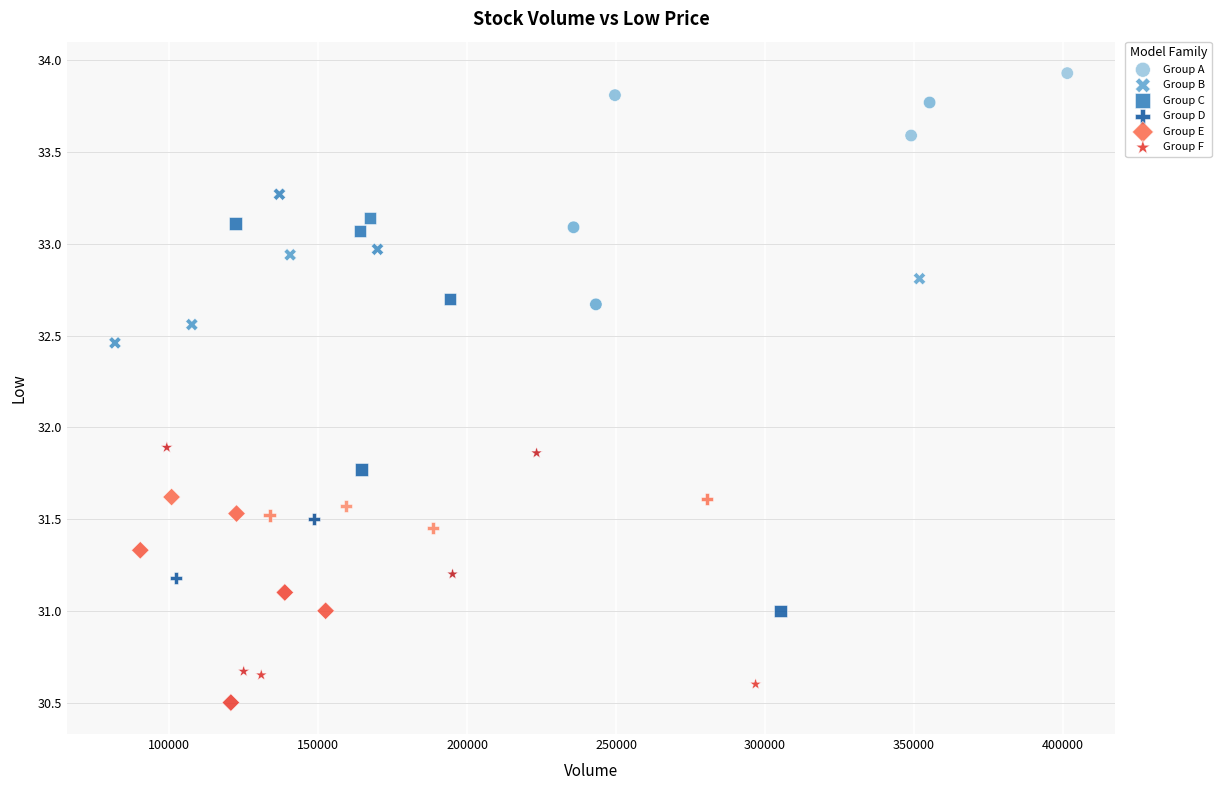

Which series has the largest Y range (max minus min)?

Group C